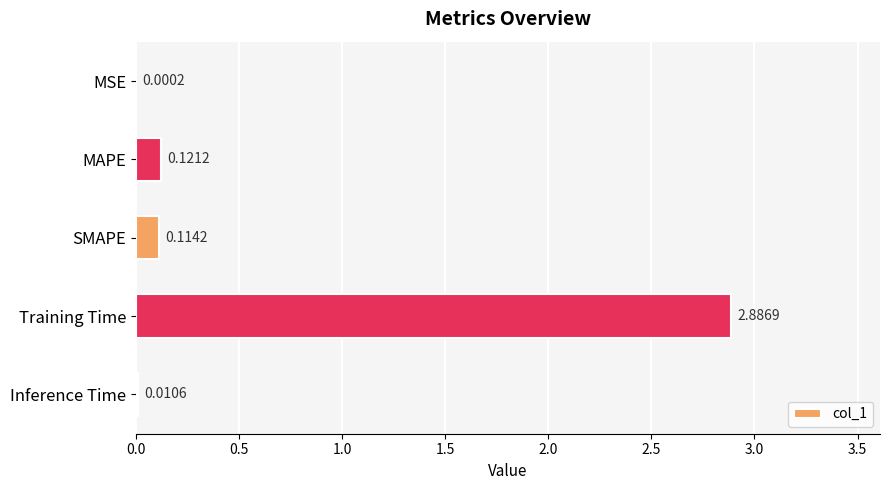

What is the sum of all values?

3.1